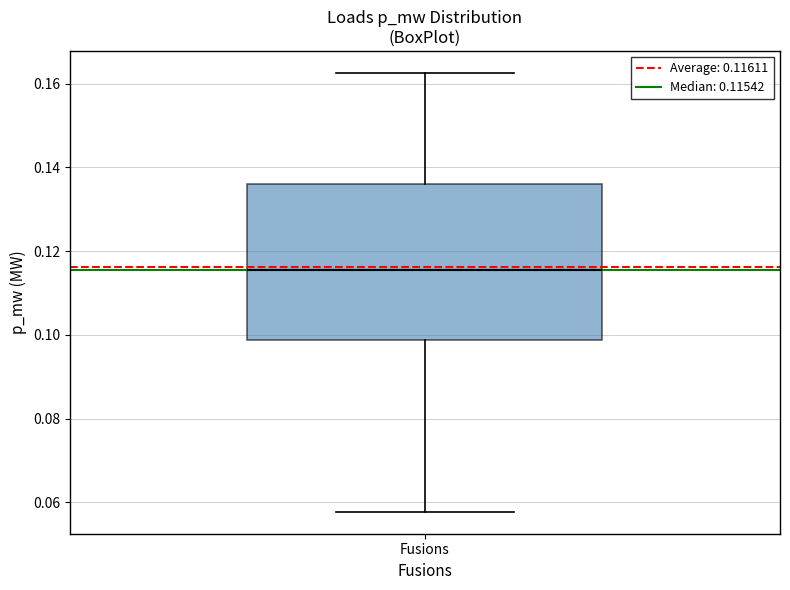

Read this box plot against the y-axis: the position of the median line, the range covered by the box, and the ends of both whiskers. The values are not printed on the chart, so give them approximately, as read against the axis.

median 0.116, box 0.098 to 0.136, whiskers 0.058 to 0.162